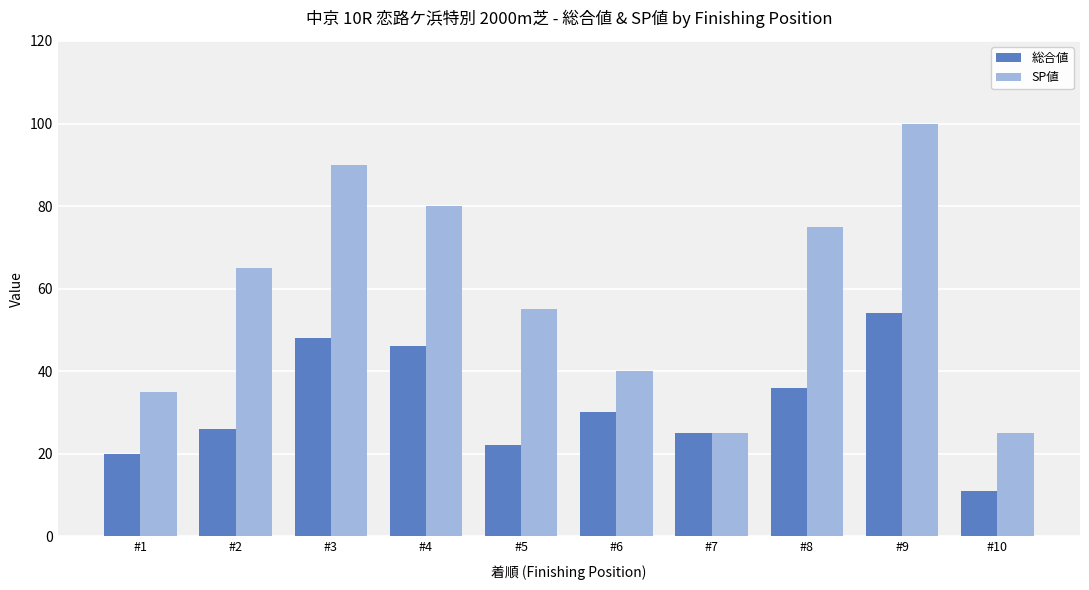

Is the value of 総合値 at #8 greater than the value of SP値 at #3?

No